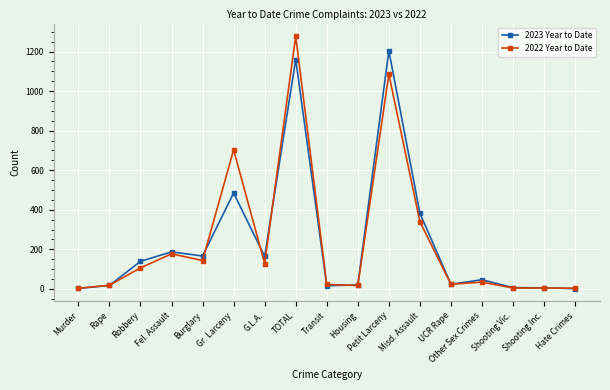

List the series in order of their peak value, highest first.

2022 Year to Date, 2023 Year to Date